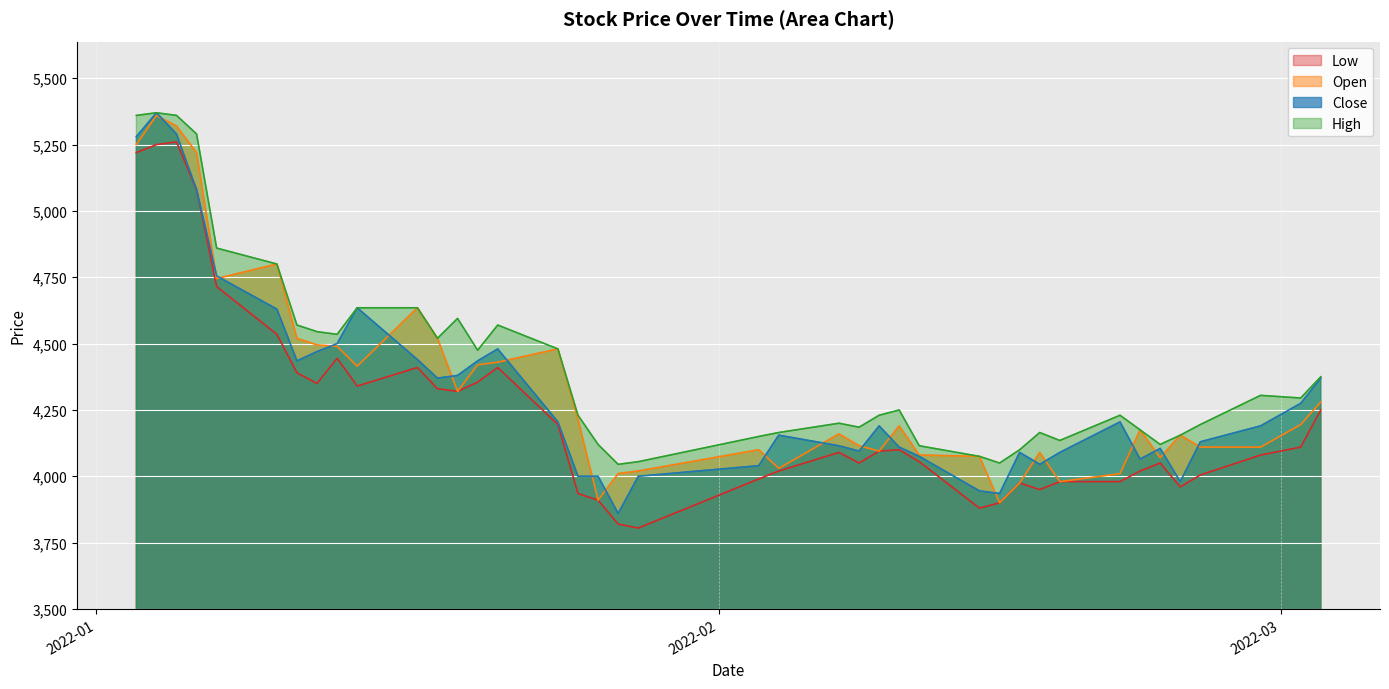

How many distinct data groups are displayed?

4